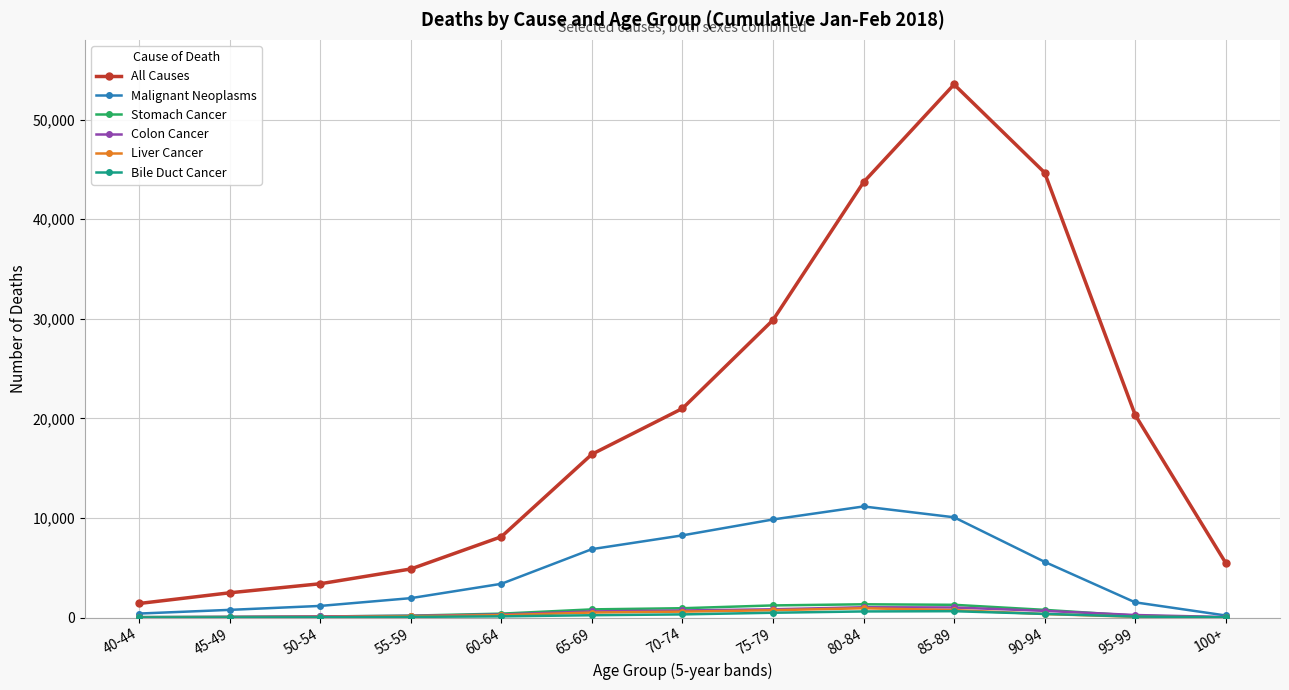

Between 60-64 and 65-69, which series saw the biggest shift?

All Causes